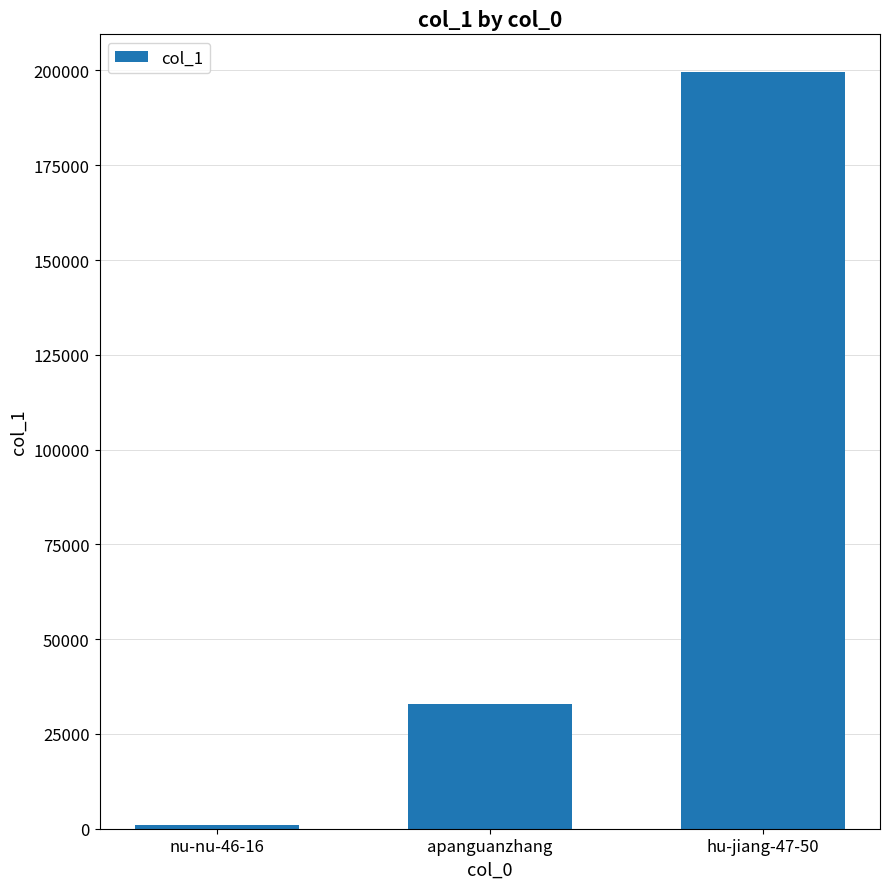

What is the average value?

77761